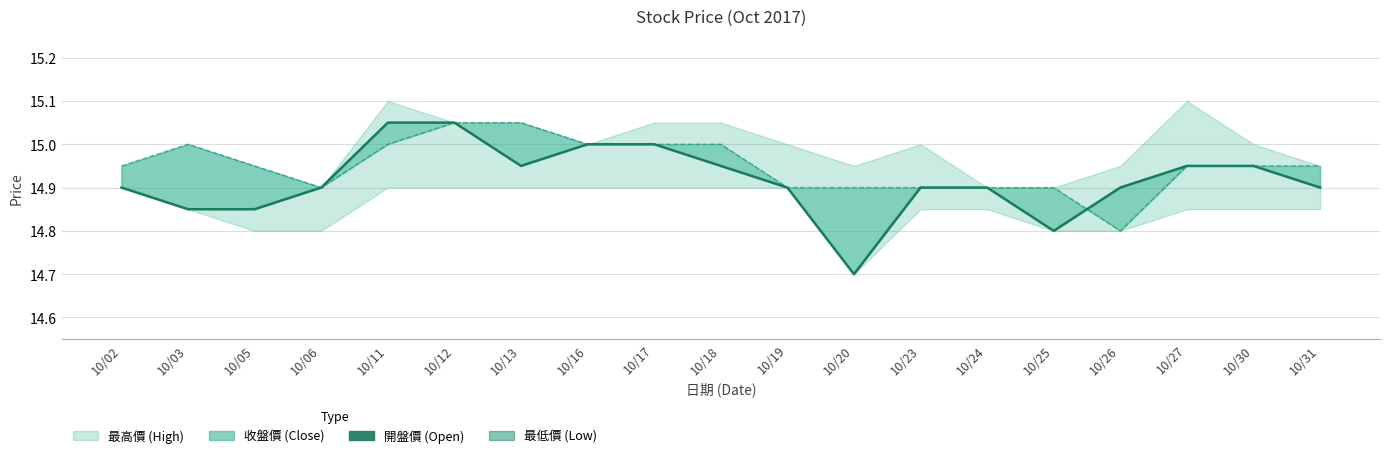

Which series has the largest range (max minus min)?

開盤價